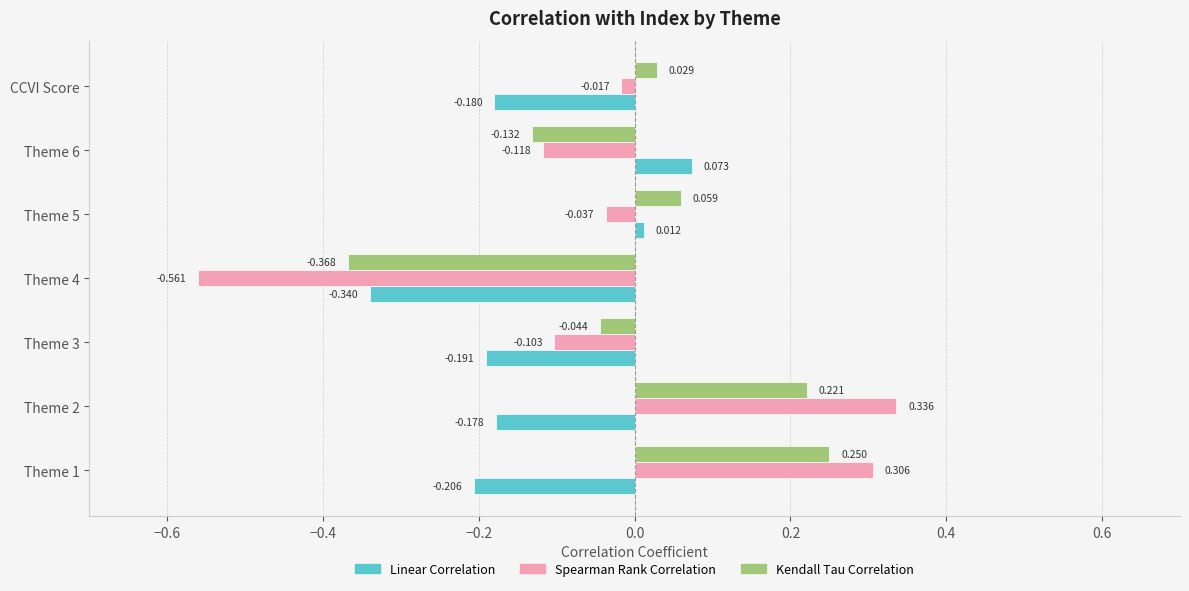

At which label is Spearman Rank Correlation closest to 0?

CCVI Score